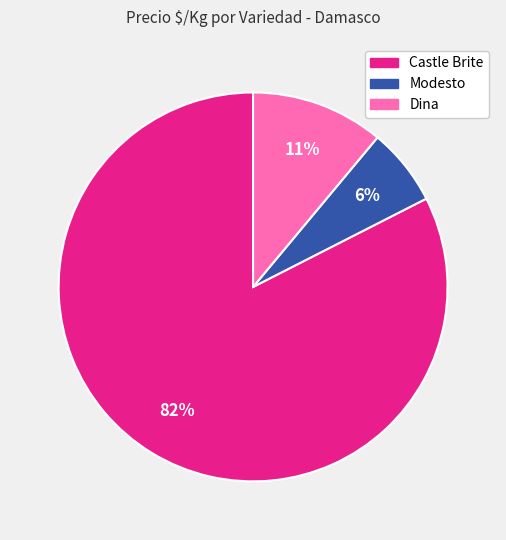

Does any single category account for the majority?

Yes